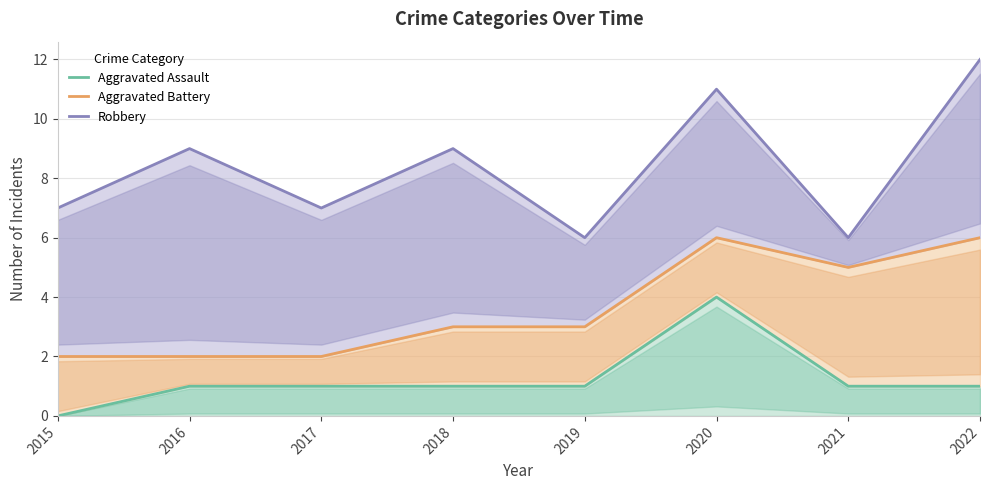

True or false: Robbery and Aggravated Assault intersect in this chart.

False